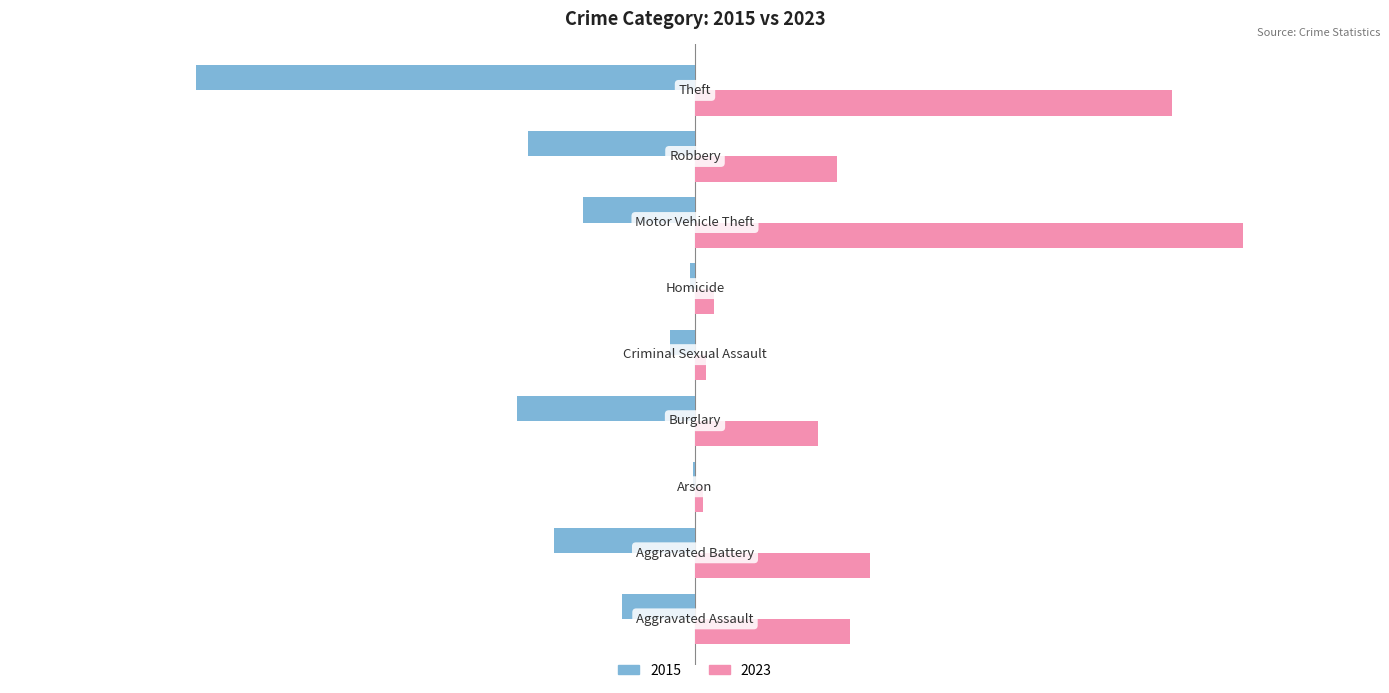

What is the average value of the 2015 series?

-85